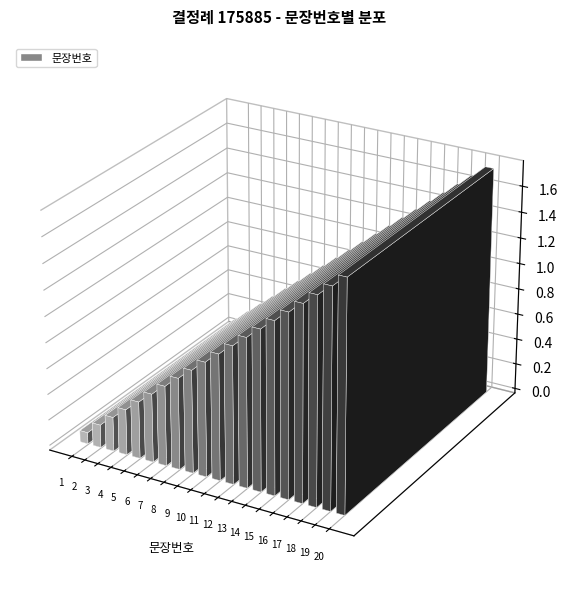

What is the sum of the values at 9 and 3?

12